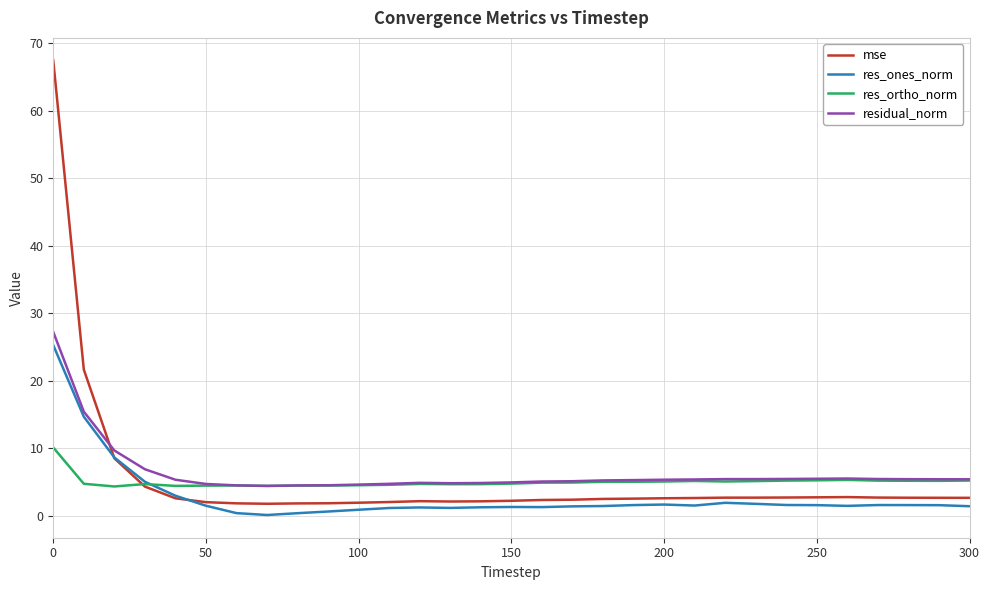

True or false: mse and residual_norm cross at least once.

True